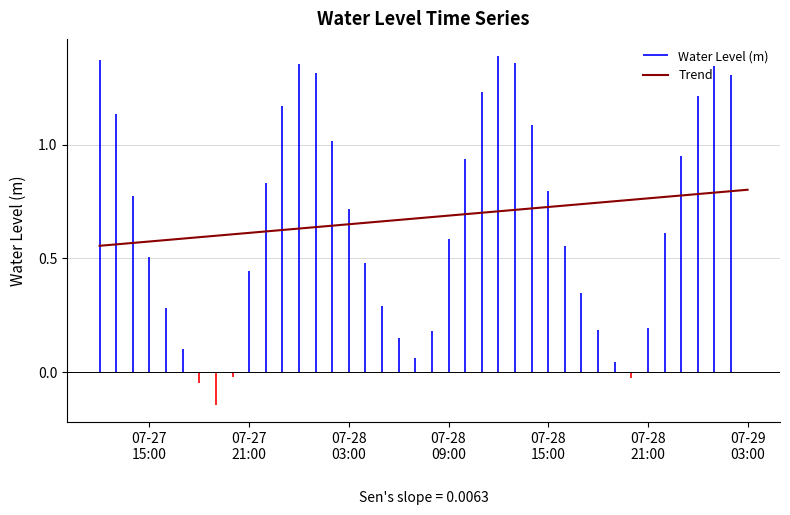

How many categories are shown in the chart?

40